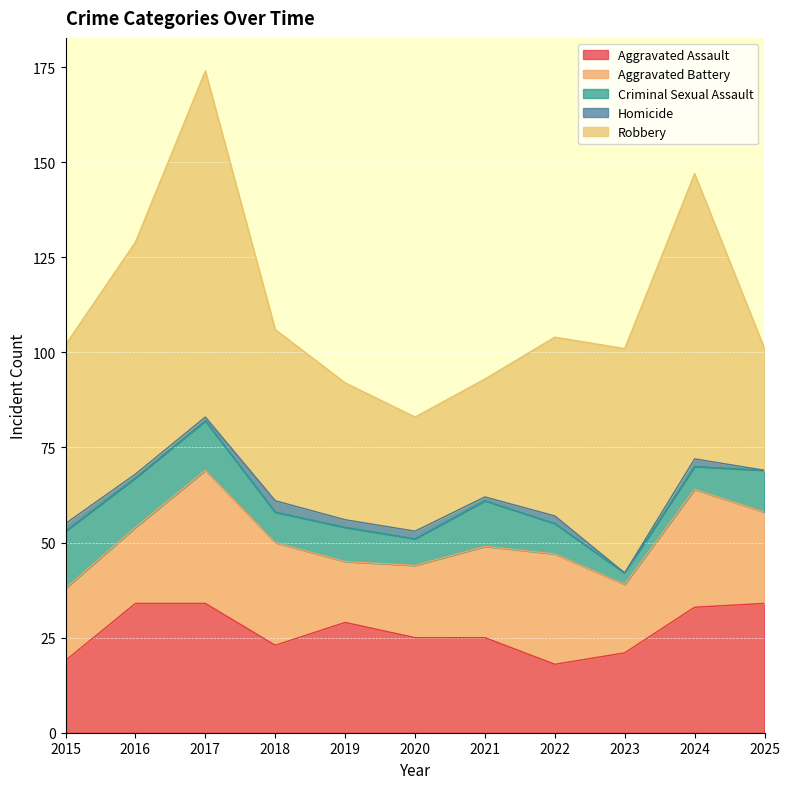

What is the value of the Aggravated Assault point at the 4th from the left?

23